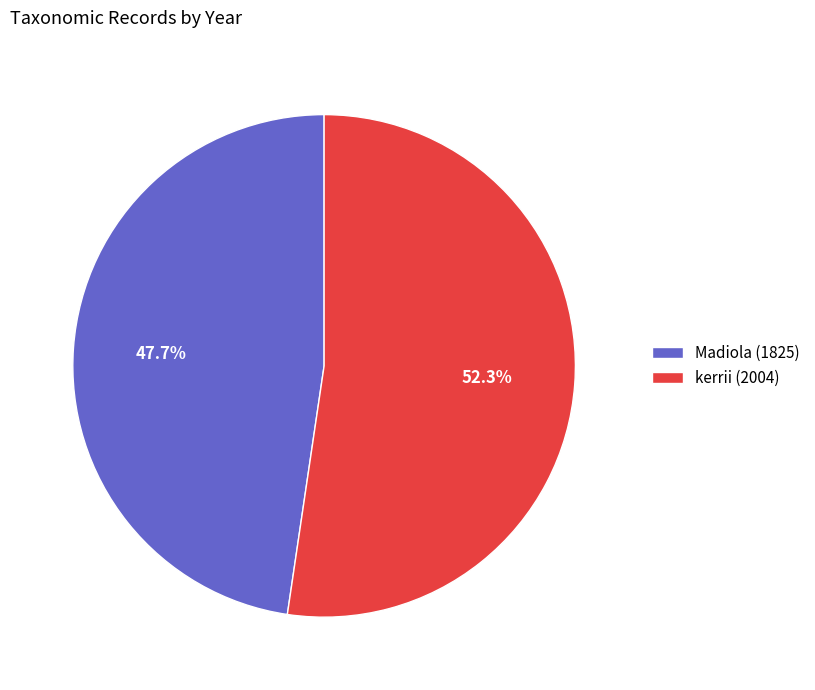

What percentage is the kerrii (2004) slice, to the nearest percent?

52%